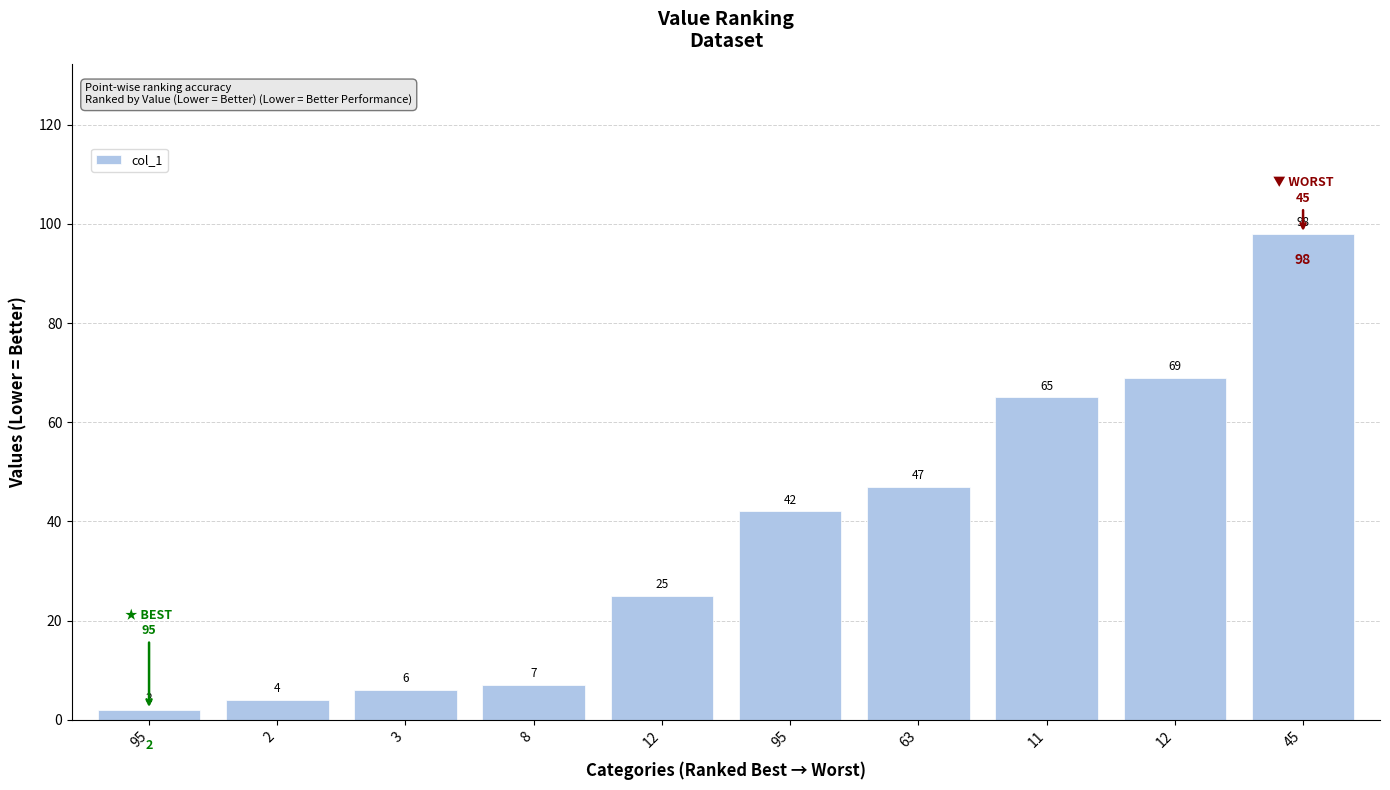

What is the change in value from 95 to 95?

+40